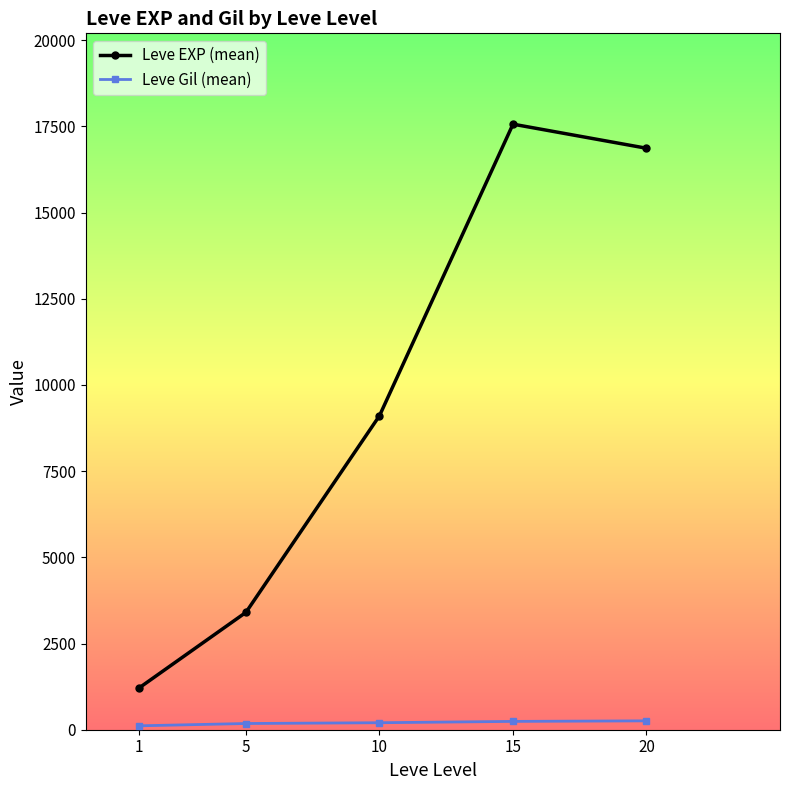

Rank the series at 10 from lowest to highest value.

Leve Gil (mean), Leve EXP (mean)